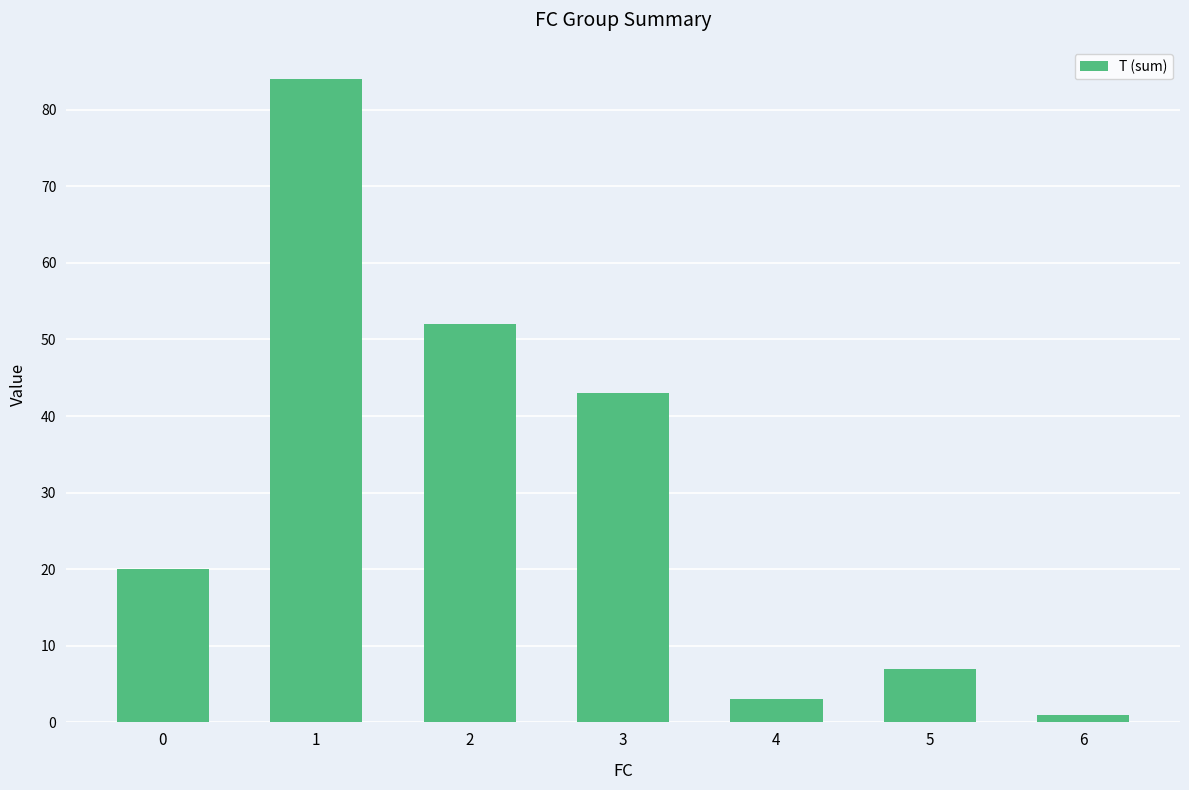

How many distinct data groups are displayed?

1